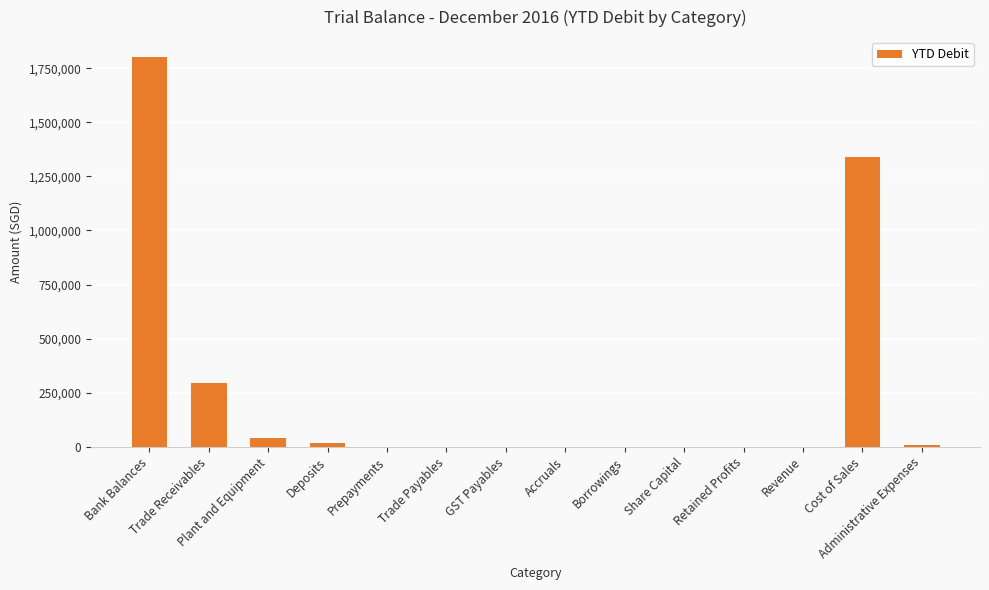

Where is the data nearest to the value 902017?

Cost of Sales